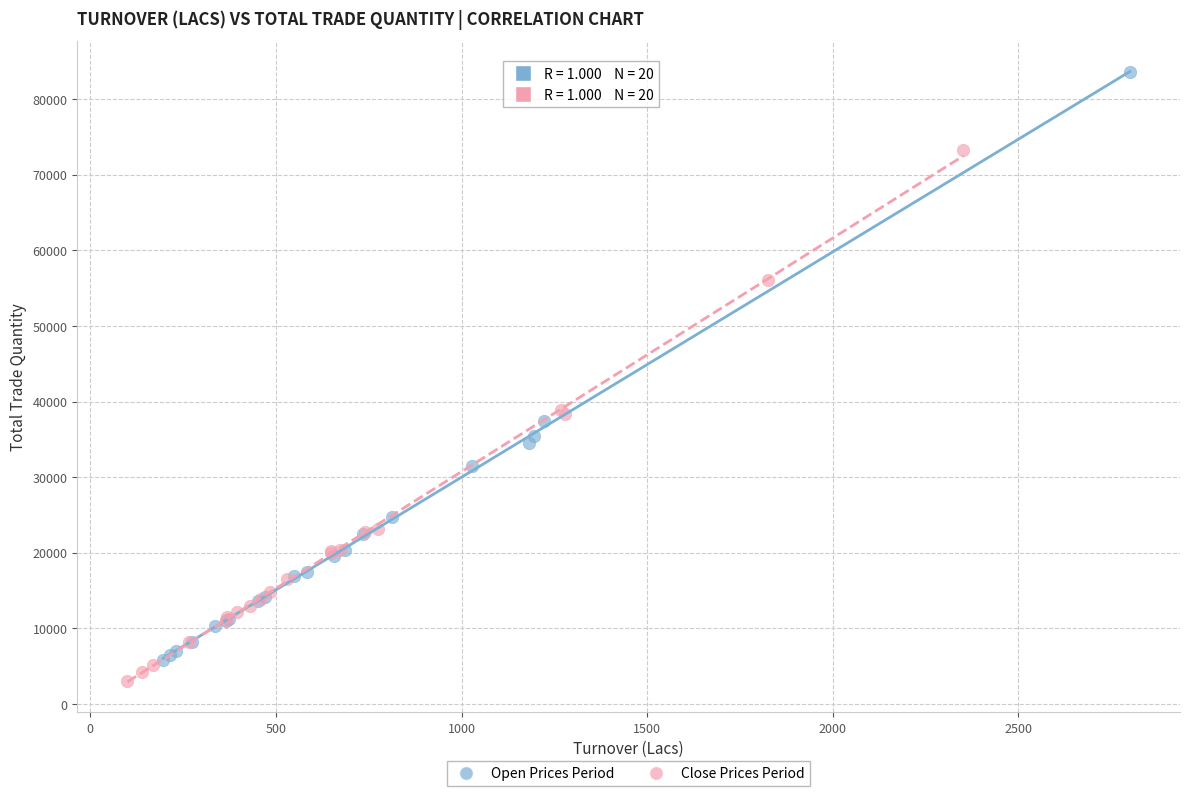

Which series has the largest Y range (max minus min)?

Open Prices Period